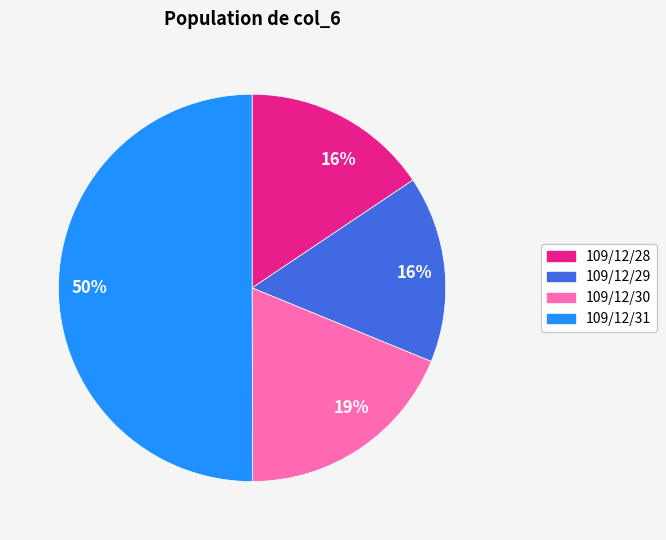

To the nearest percent, what is the average slice percentage?

25%